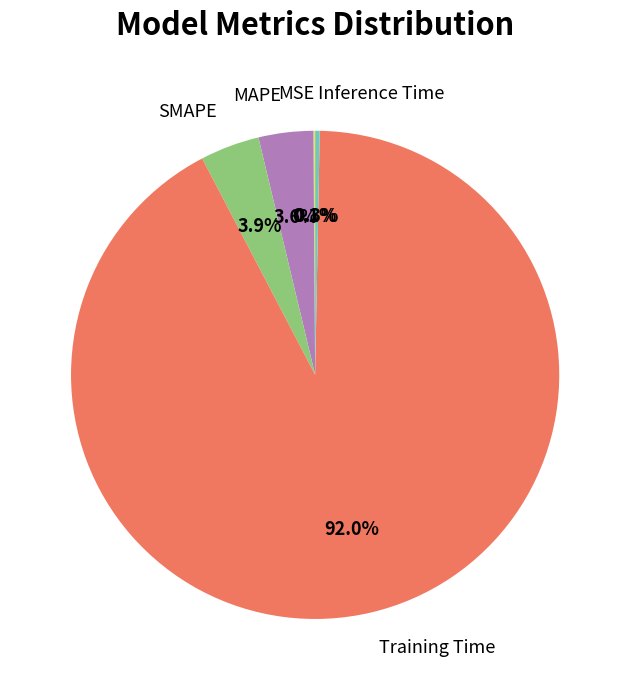

What is the largest slice in the pie chart?

Training Time